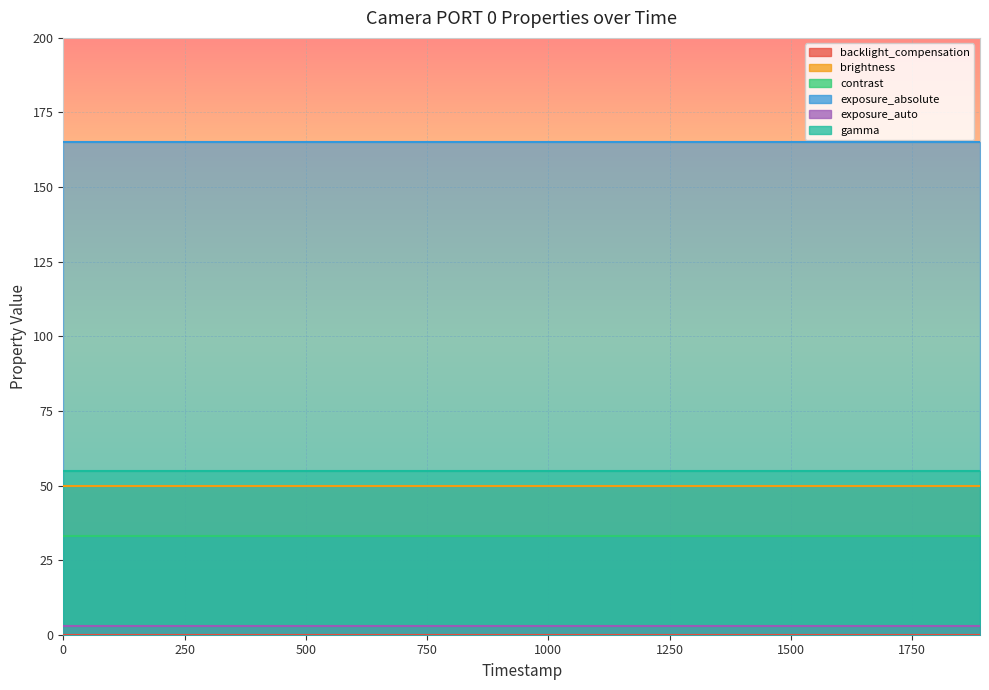

True or false: contrast and backlight_compensation intersect in this chart.

False